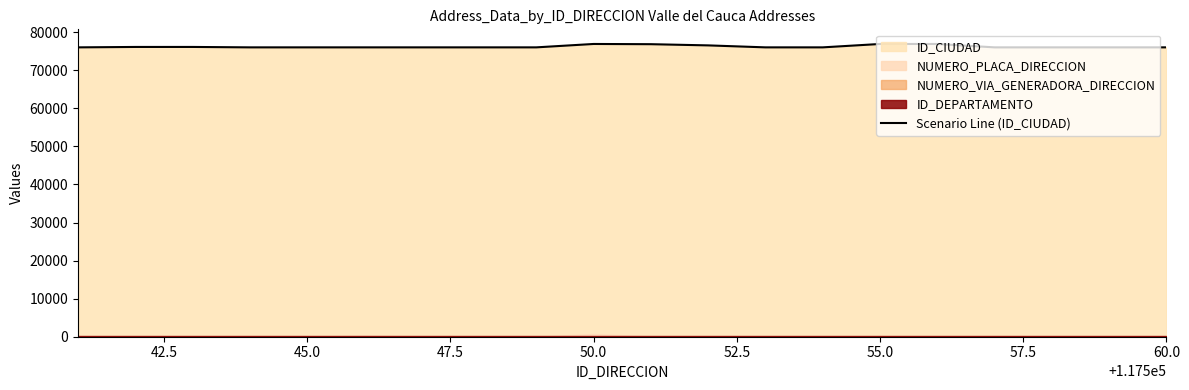

What is the minimum value for Scenario Line (ID_CIUDAD)?

76001